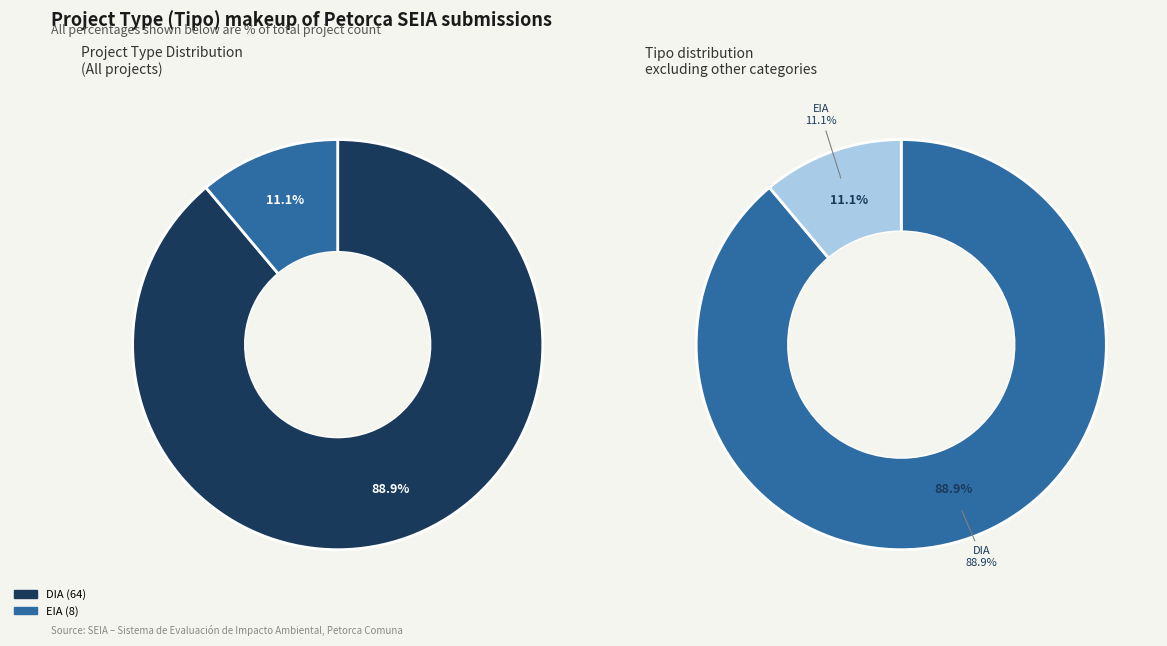

Is there a majority slice in this chart?

Yes